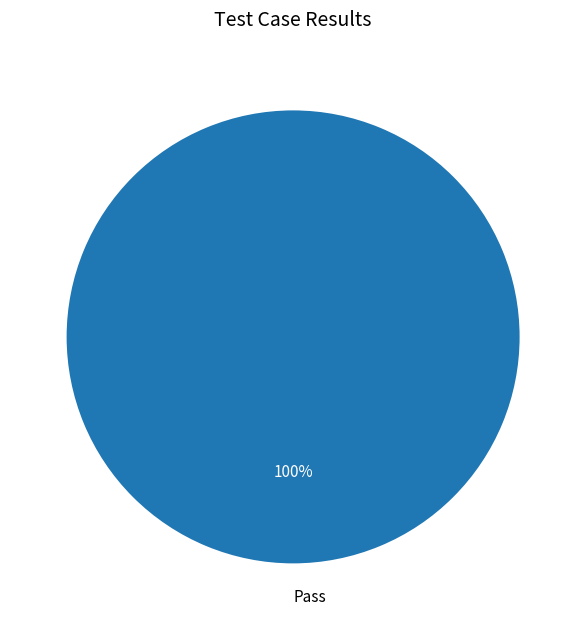

Is there a majority slice in this chart?

Yes